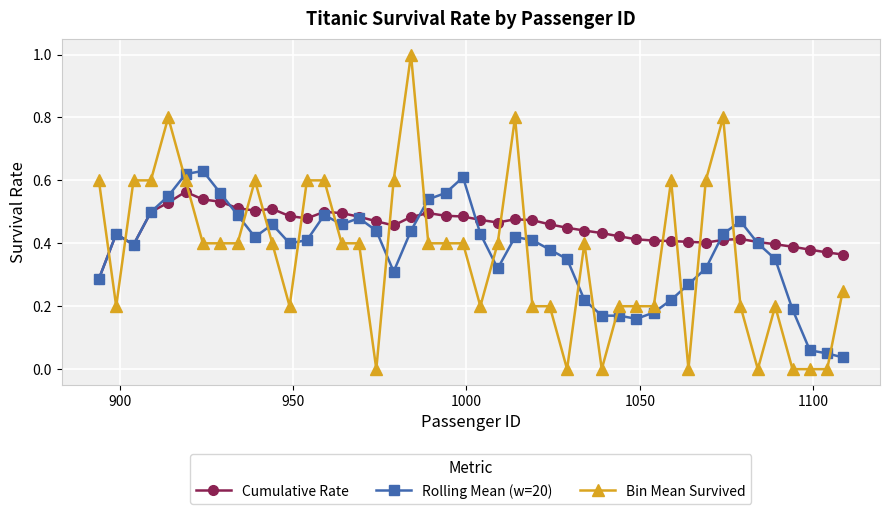

What is the maximum value shown in the chart?

1.0